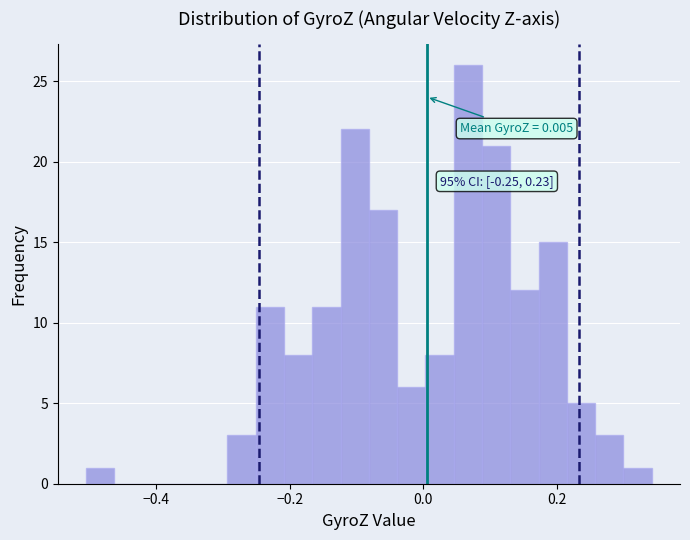

Read against the x-axis, roughly where is the centre of the tallest bar?

0.06